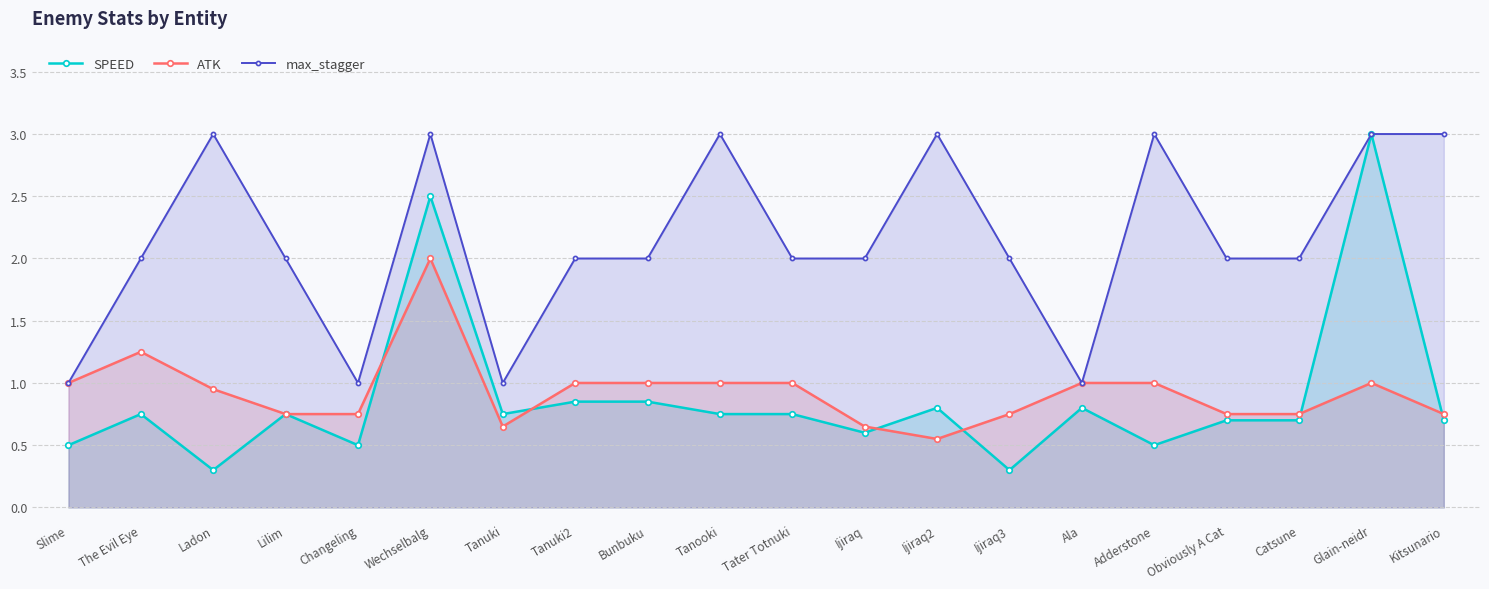

What is the spread (max minus min) of values at Tanuki?

0.3